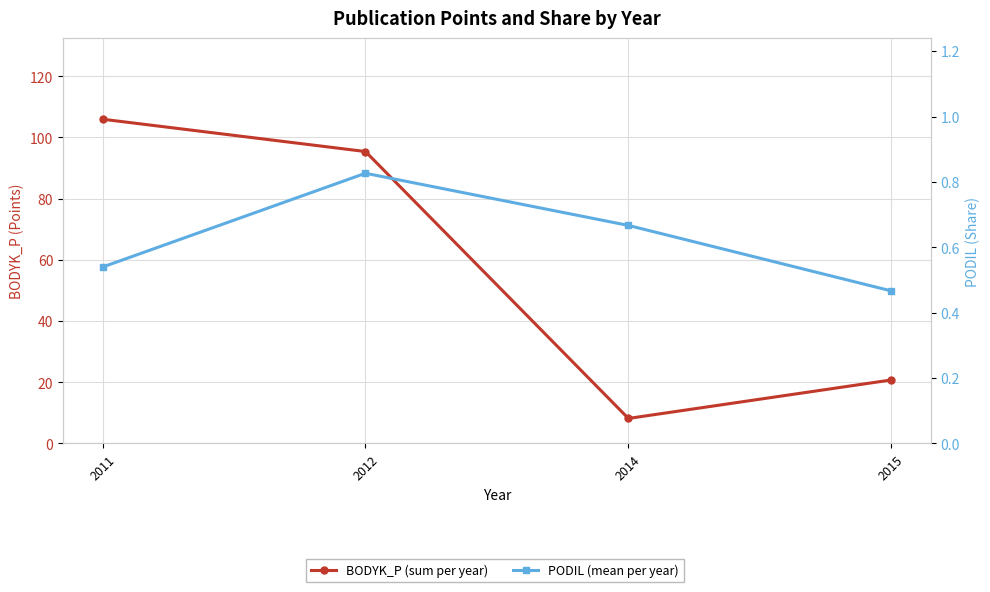

Which series has the largest total across all categories?

BODYK_P (sum per year)